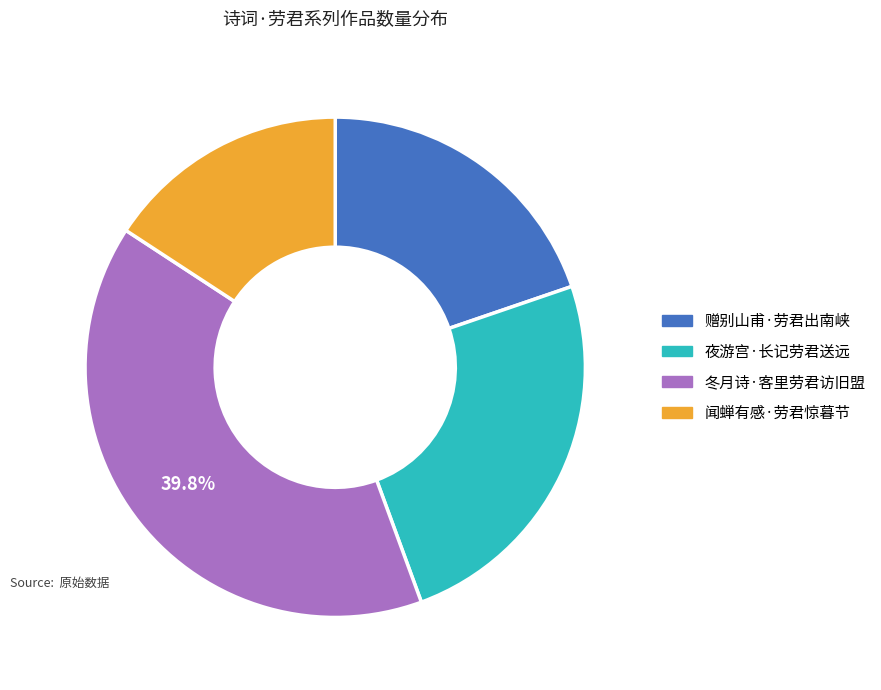

How many segments does this pie chart have?

4